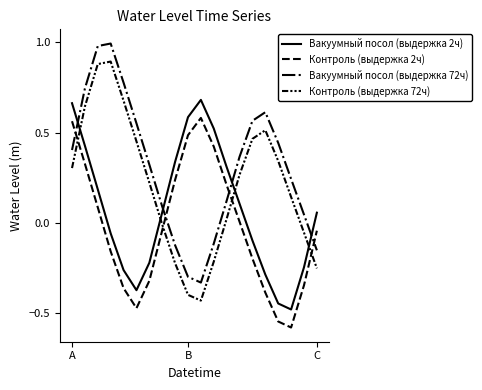

How many lines are shown in the chart?

4